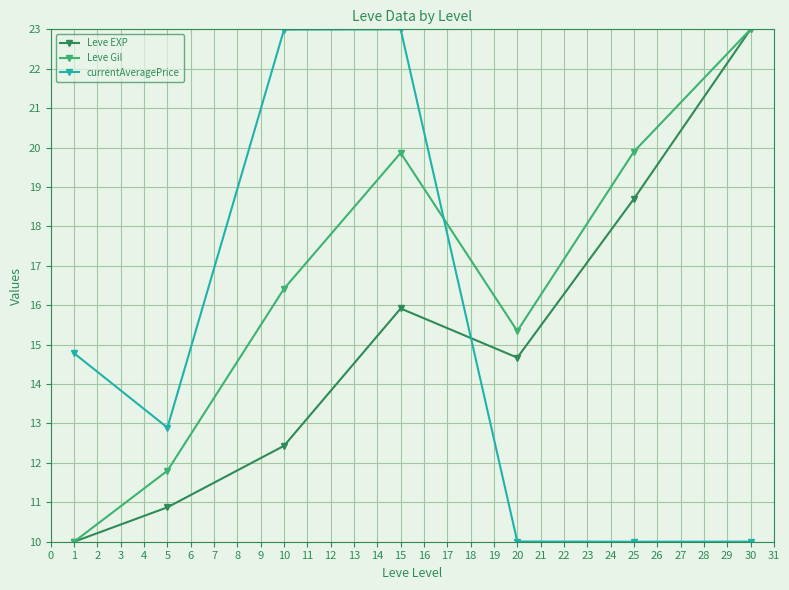

Where is Leve EXP nearest to the value 16?

15